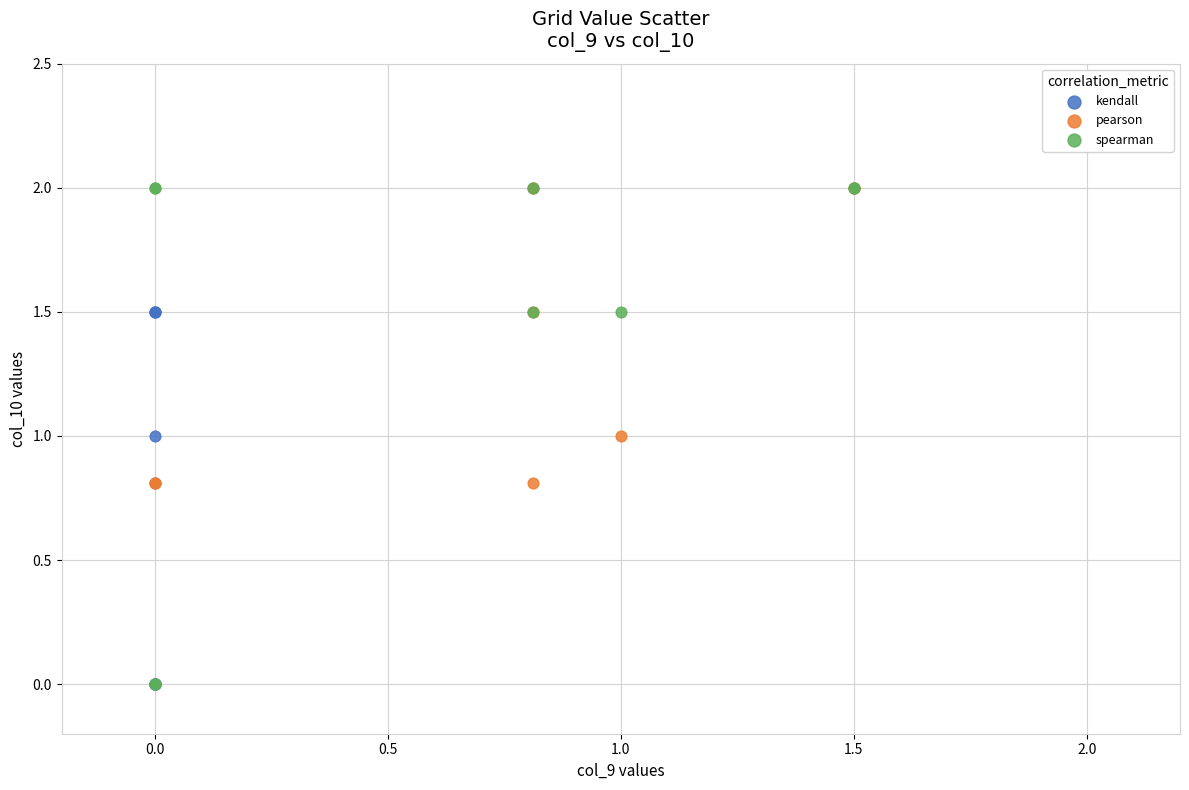

Which series has the largest Y range (max minus min)?

spearman